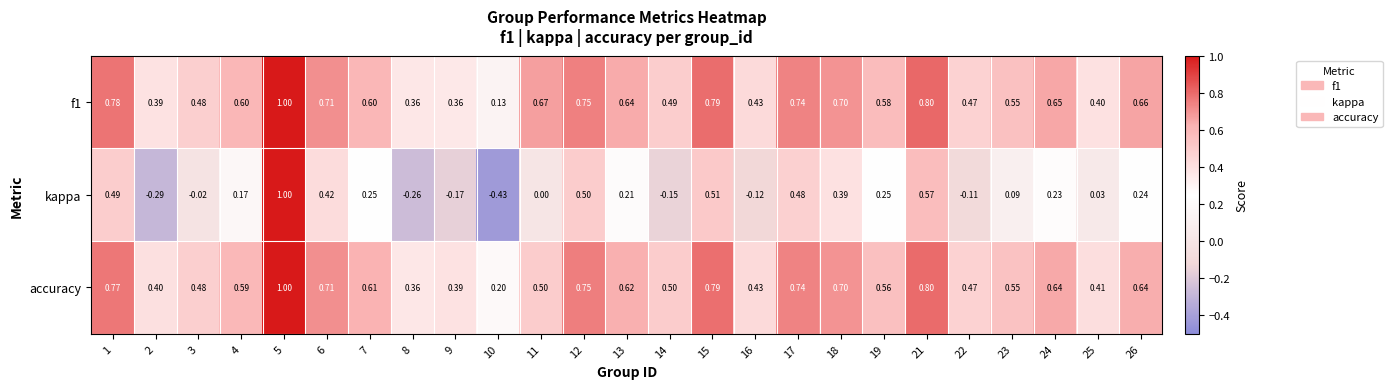

Is the value of accuracy at 13 greater than the value of kappa at 24?

Yes